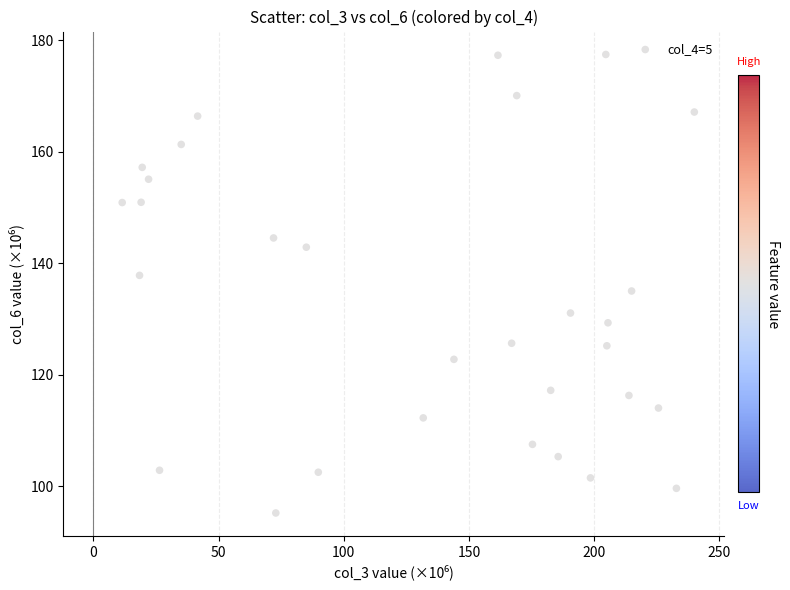

What is the range of Y values (max minus min)?

82.2